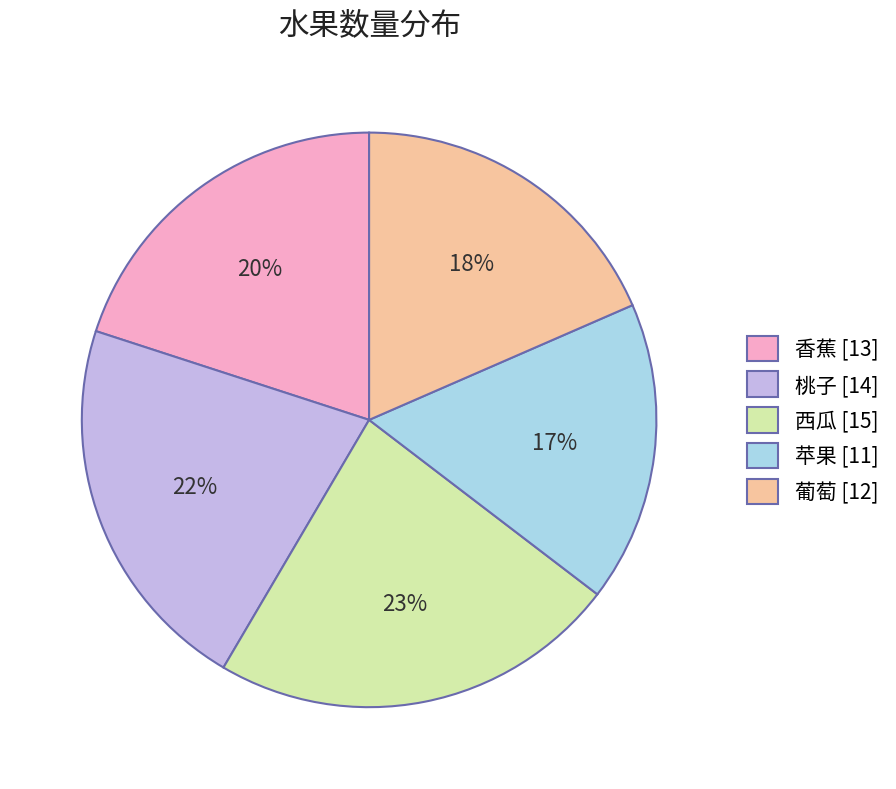

Is it true that 香蕉 is 20% of the pie?

True